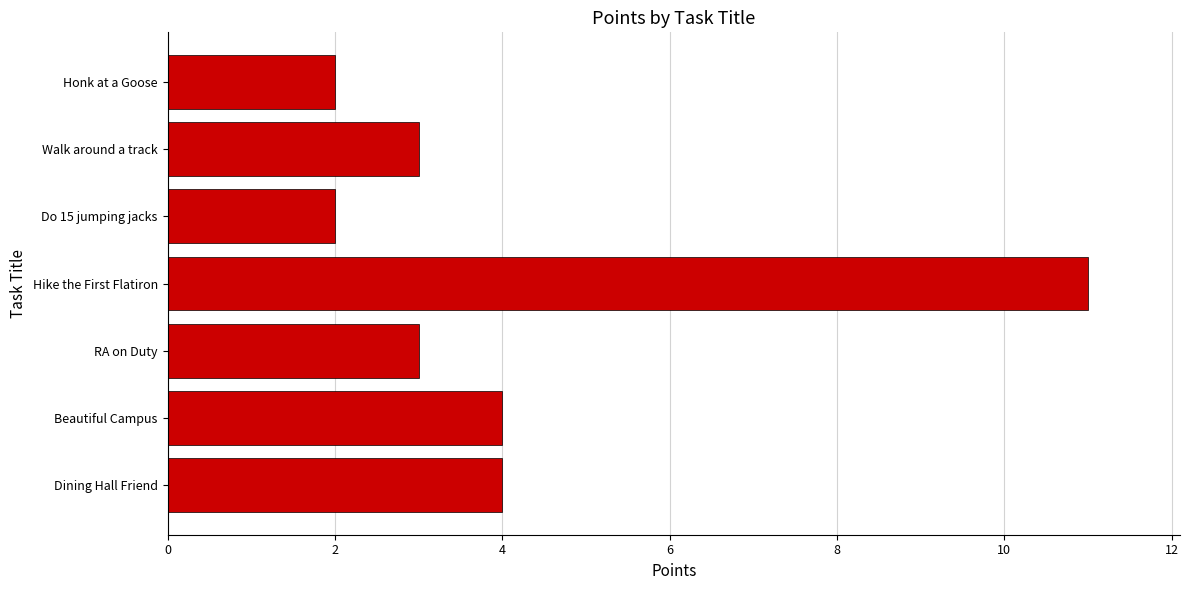

Between Honk at a Goose and Beautiful Campus, which is larger?

Beautiful Campus